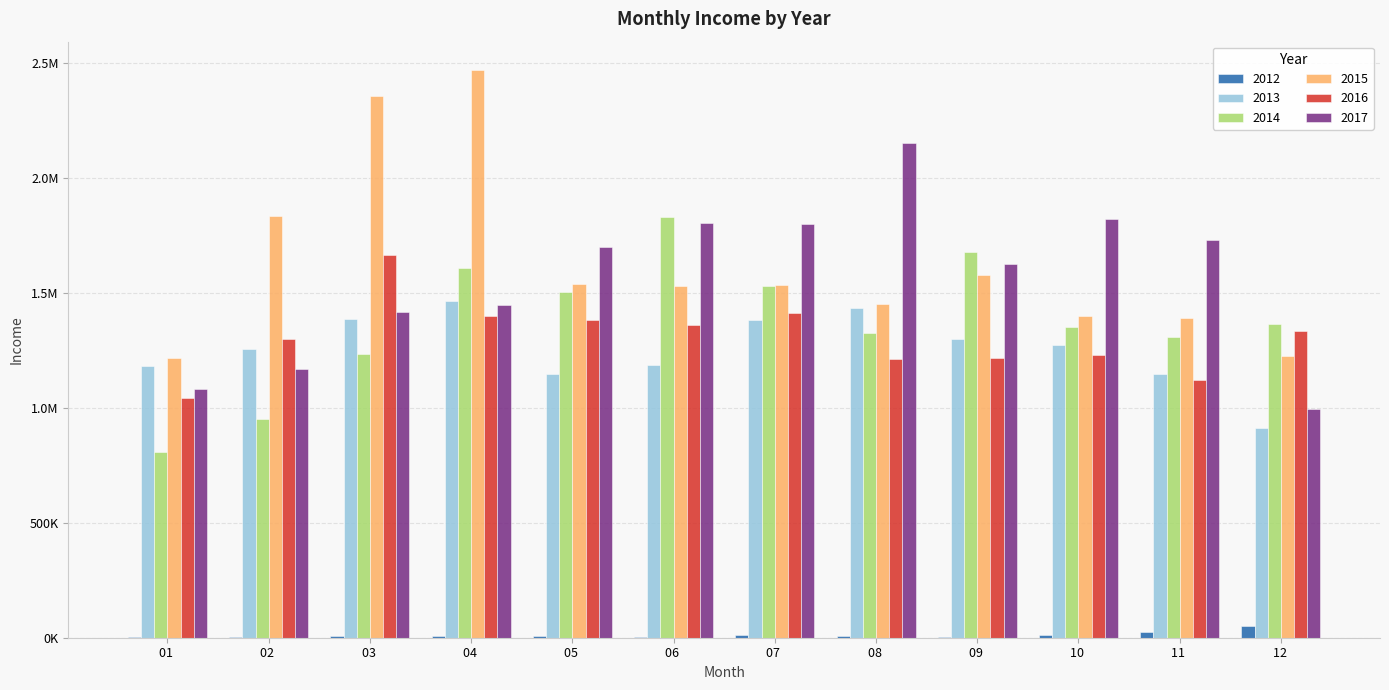

What are all the series names shown in the legend?

2012, 2013, 2014, 2015, 2016, 2017